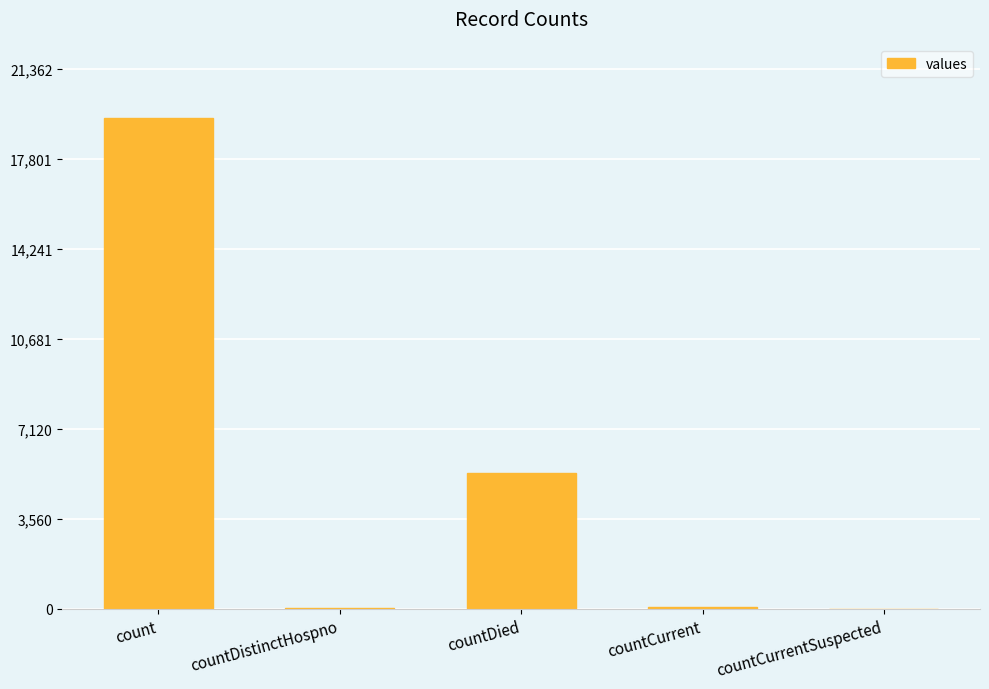

At which label is the value closest to 9710?

countDied